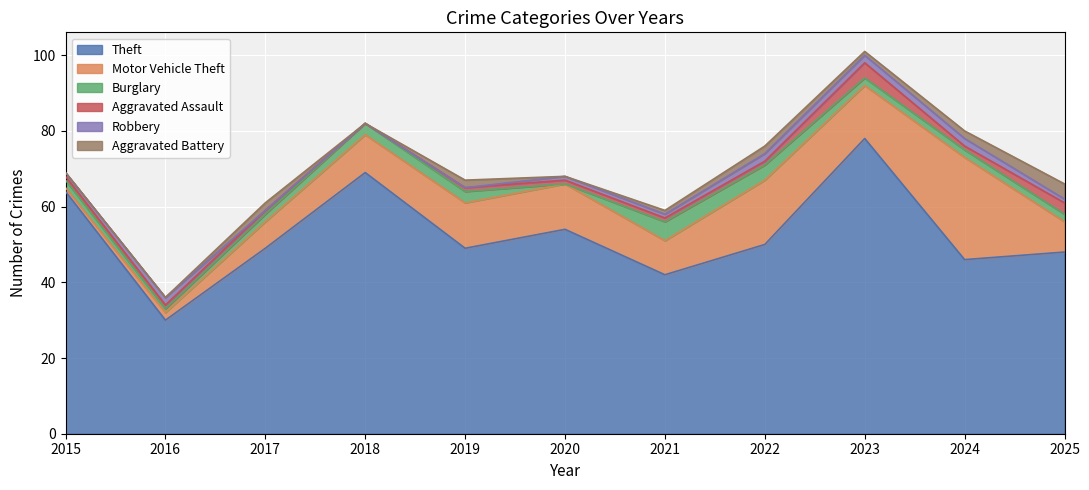

Reading left to right, what are all the values shown in this chart?

Theft: 2015=64	2016=30	2017=49	2018=69	2019=49	2020=54	2021=42	2022=50	2023=78	2024=46	2025=48
Motor Vehicle Theft: 2015=1	2016=2	2017=7	2018=10	2019=12	2020=12	2021=9	2022=17	2023=14	2024=27	2025=8
Burglary: 2015=2	2016=1	2017=2	2018=3	2019=3	2020=0	2021=5	2022=4	2023=2	2024=2	2025=2
Aggravated Assault: 2015=1	2016=1	2017=1	2018=0	2019=1	2020=1	2021=1	2022=1	2023=4	2024=1	2025=3
Robbery: 2015=1	2016=2	2017=0	2018=0	2019=0	2020=1	2021=1	2022=2	2023=2	2024=2	2025=1
Aggravated Battery: 2015=0	2016=0	2017=2	2018=0	2019=2	2020=0	2021=1	2022=2	2023=1	2024=2	2025=4